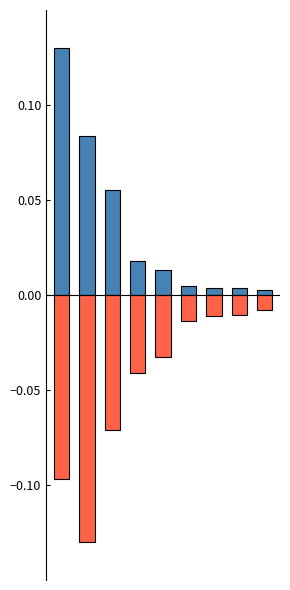

List the series in order of their peak value, highest first.

pourcentage_rupture, nombre_rupture